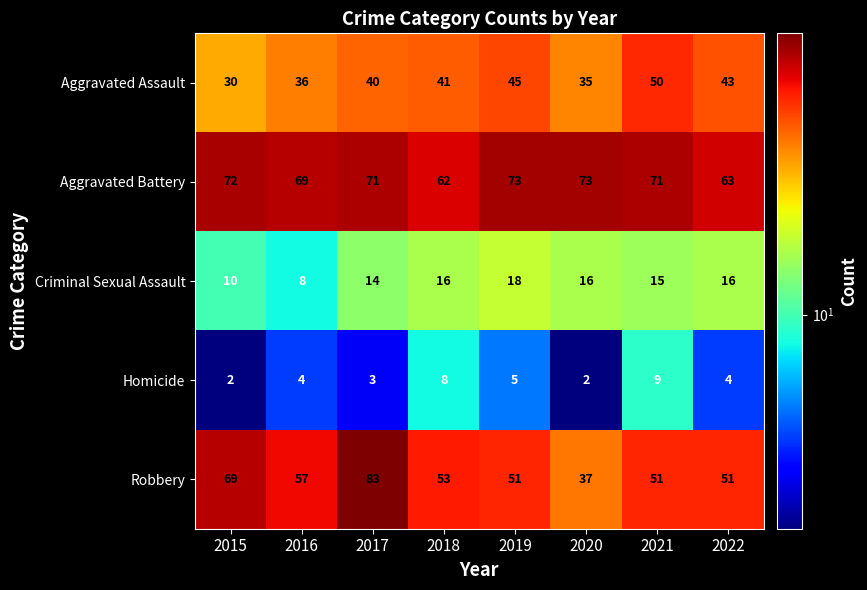

What is the highest value of the Robbery series?

83